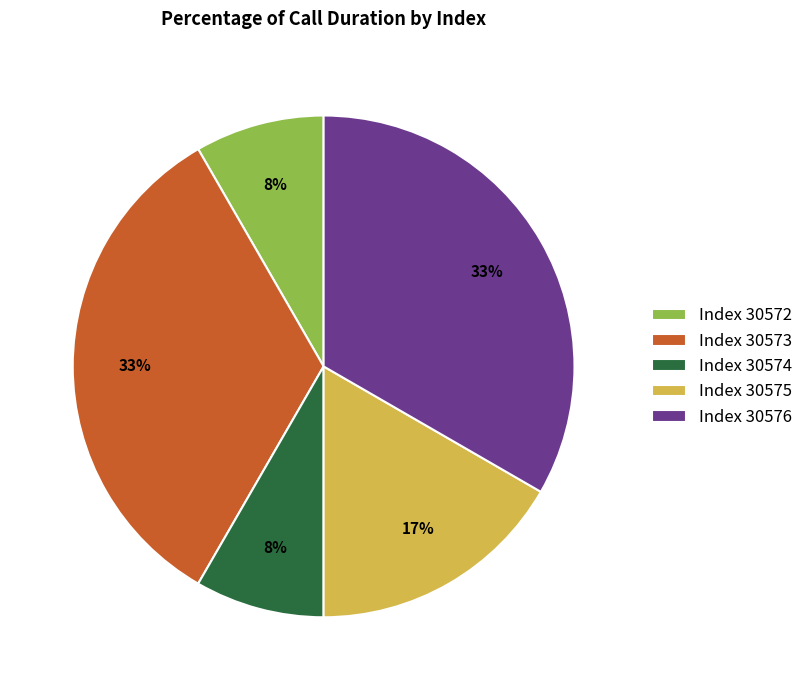

Which has a higher value, Index 30572 or Index 30573?

Index 30573